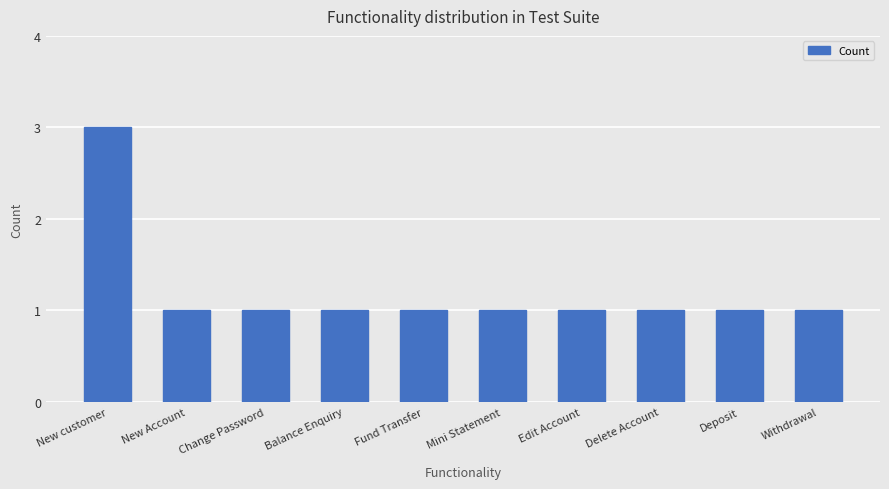

Reading left to right, list all the values displayed in this chart.

3	1	1	1	1	1	1	1	1	1